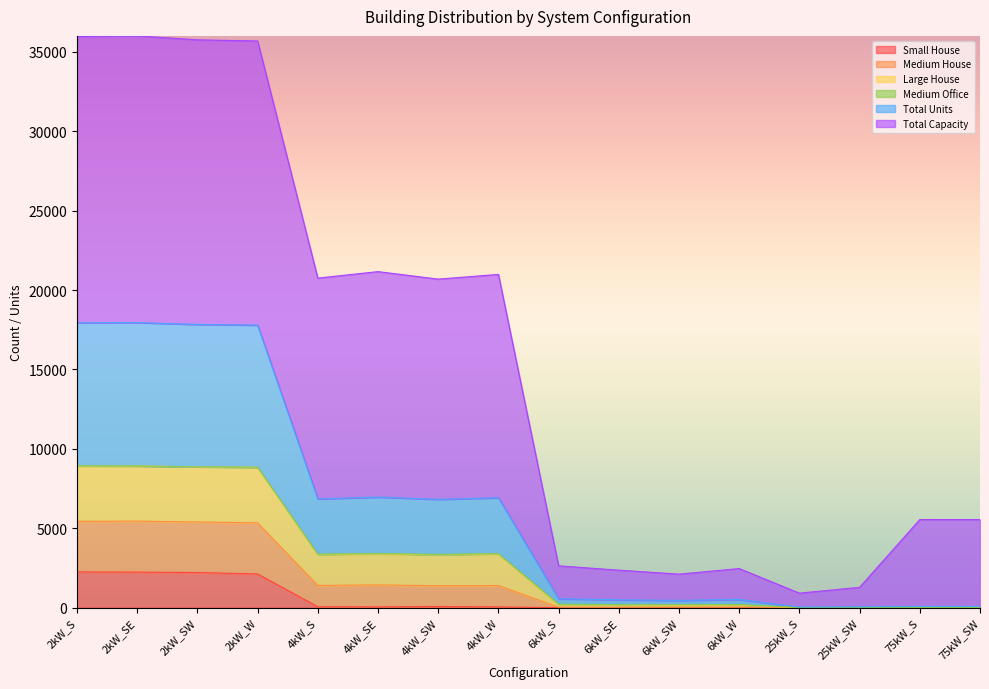

True or false: Total Units and Medium House intersect in this chart.

False